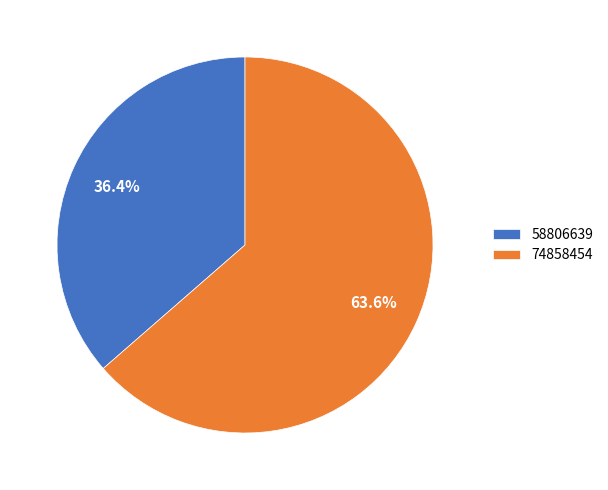

Does 74858454 account for over 50% of the chart?

Yes